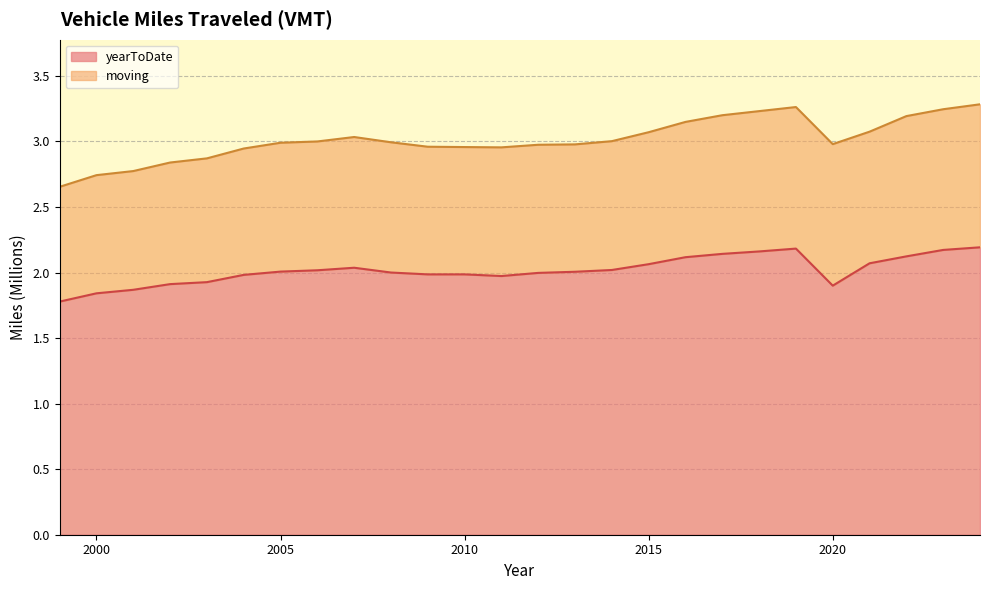

True or false: moving and yearToDate intersect in this chart.

False